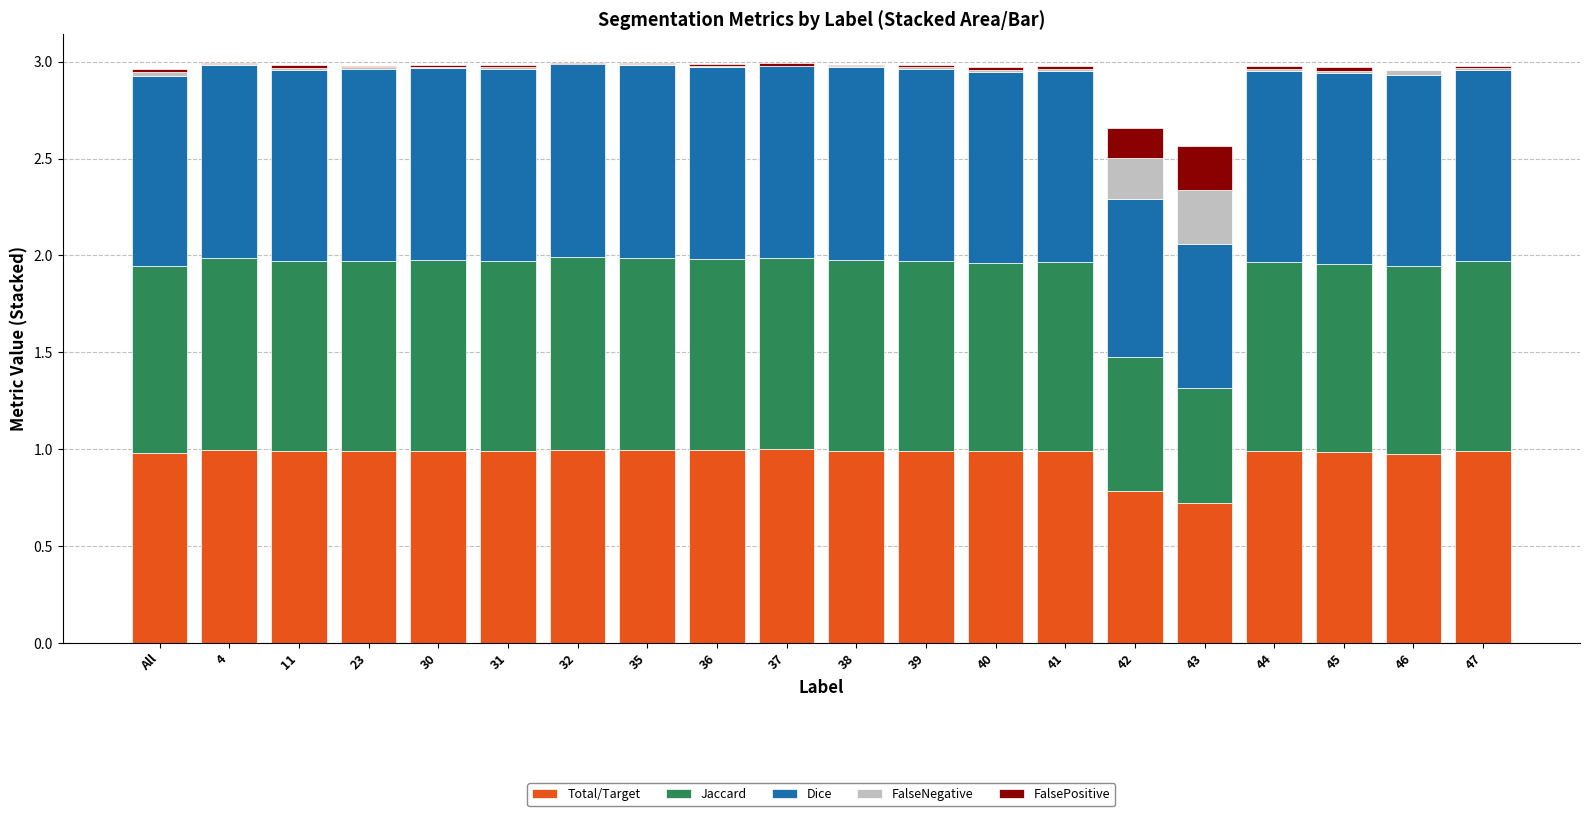

The value of Total/Target at 4 is 1.5. True or false?

False